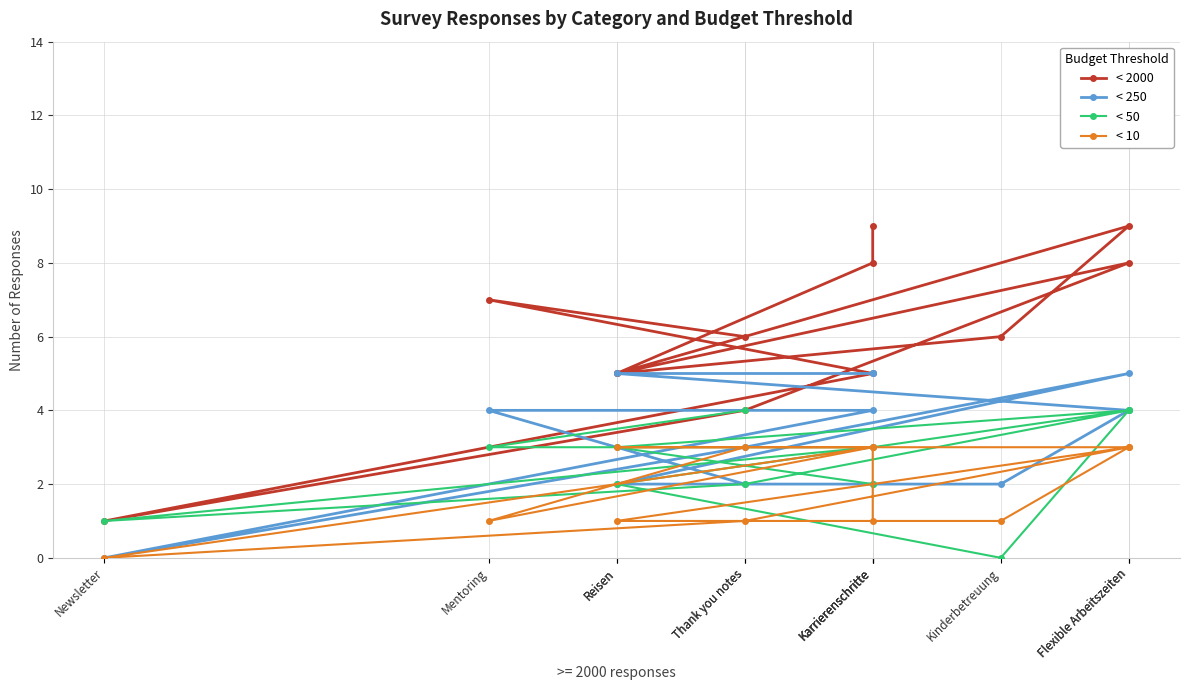

Rank the series at Mentoring from lowest to highest value.

< 10, < 50, < 250, < 2000